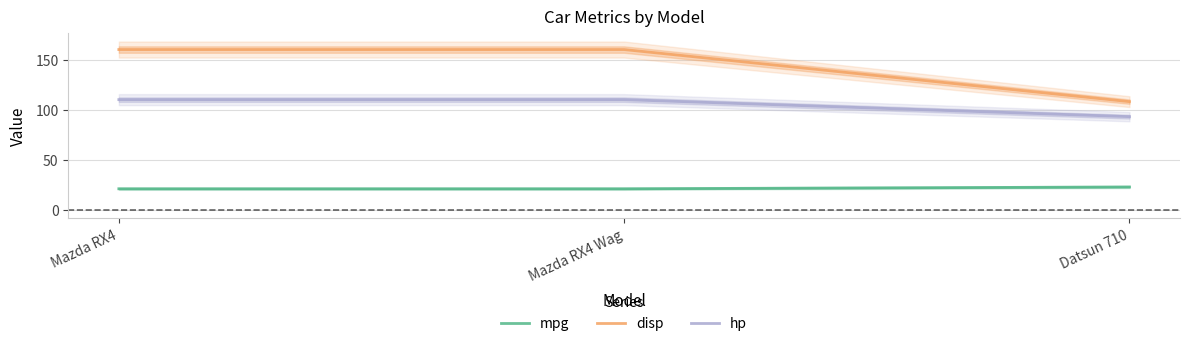

What value does the disp series have at Datsun 710?

108.0